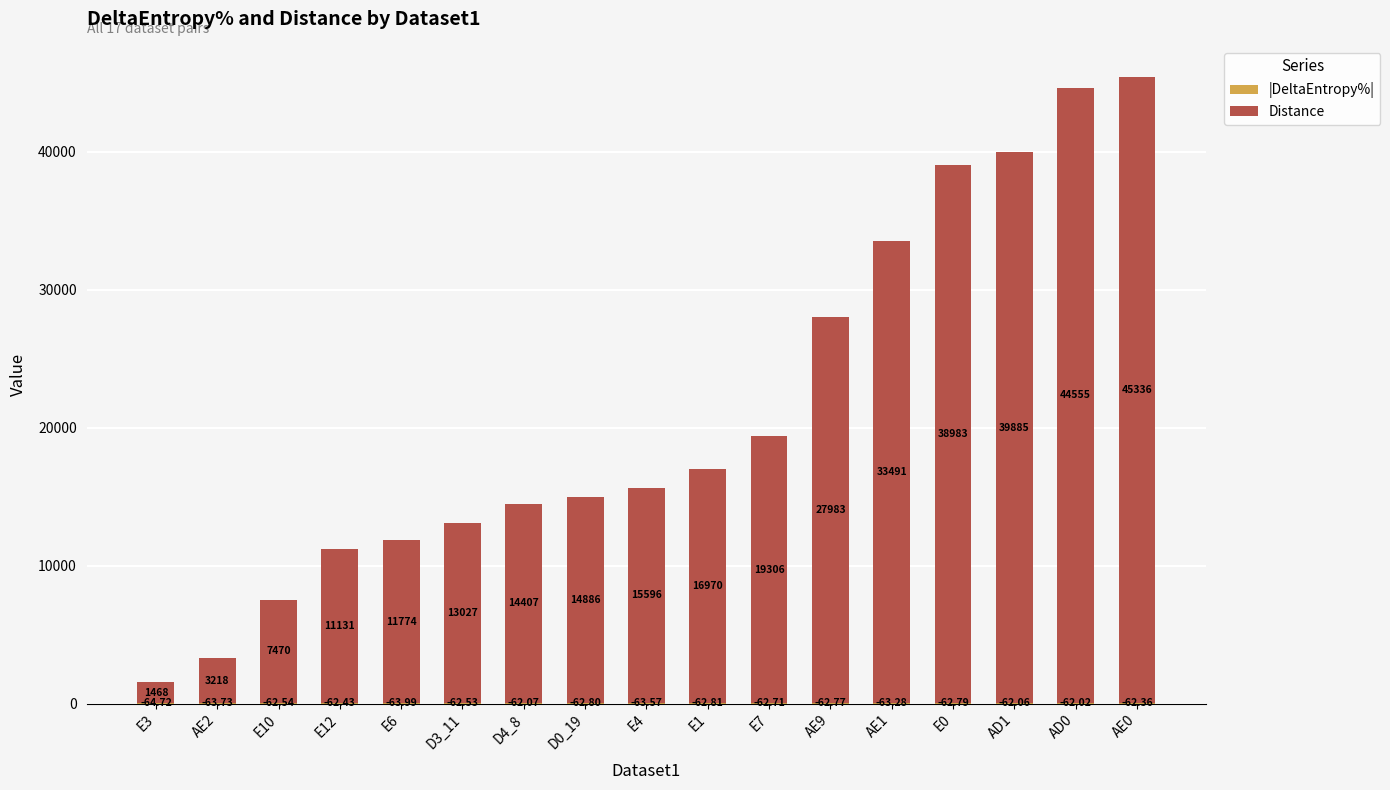

At which category is the sum across all series the highest?

AE0